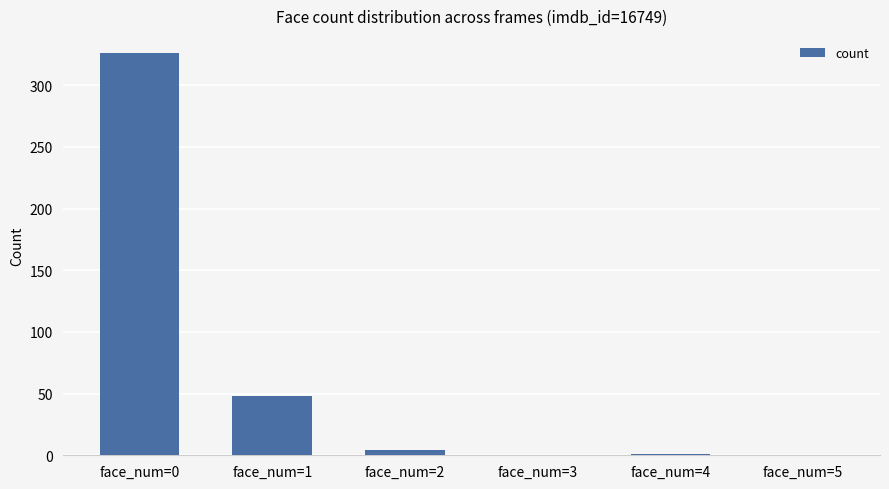

How many data points does each series have?

6